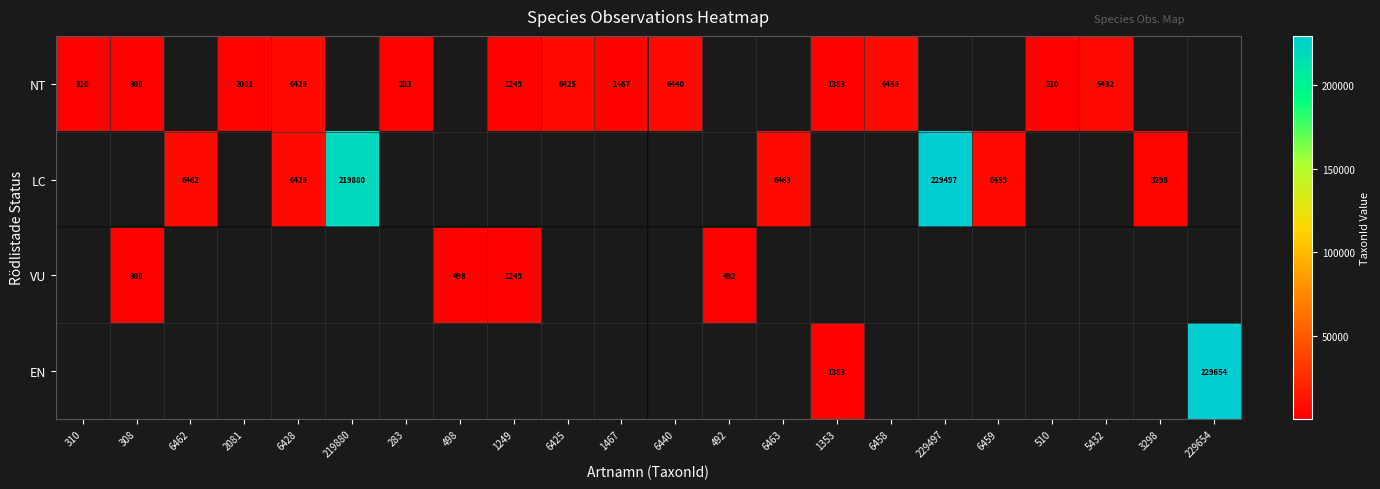

The EN series shows 668 at 1353. True or false?

False